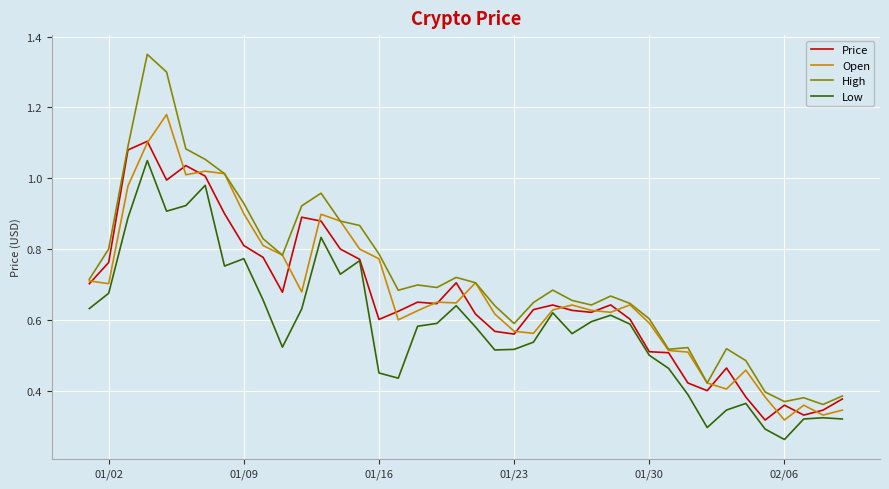

Which series has the widest spread of values?

High